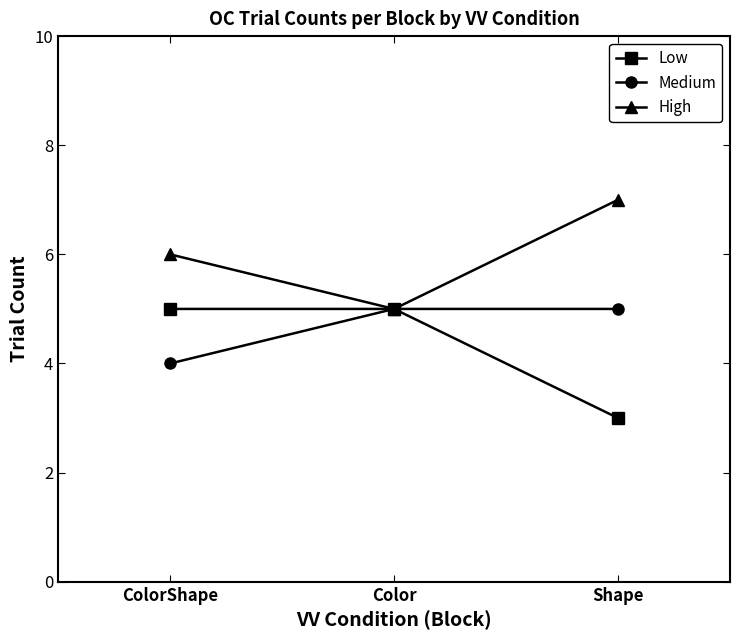

Rank the series by their average value, from highest to lowest.

High, Medium, Low